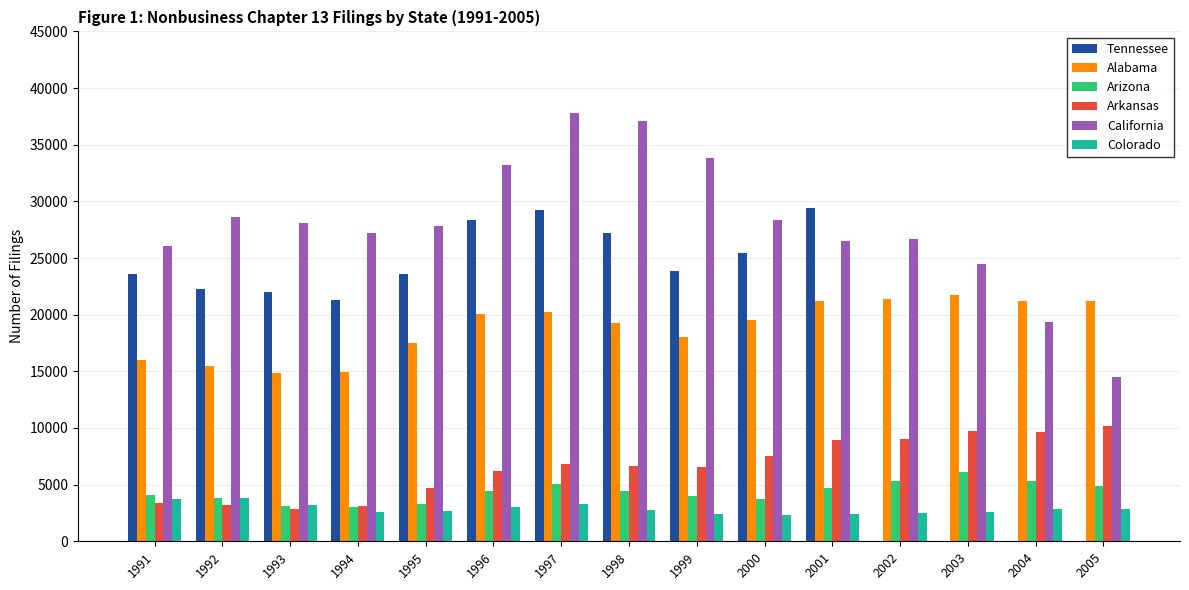

True or false: Arkansas has a value of 4742 at 1995.

True